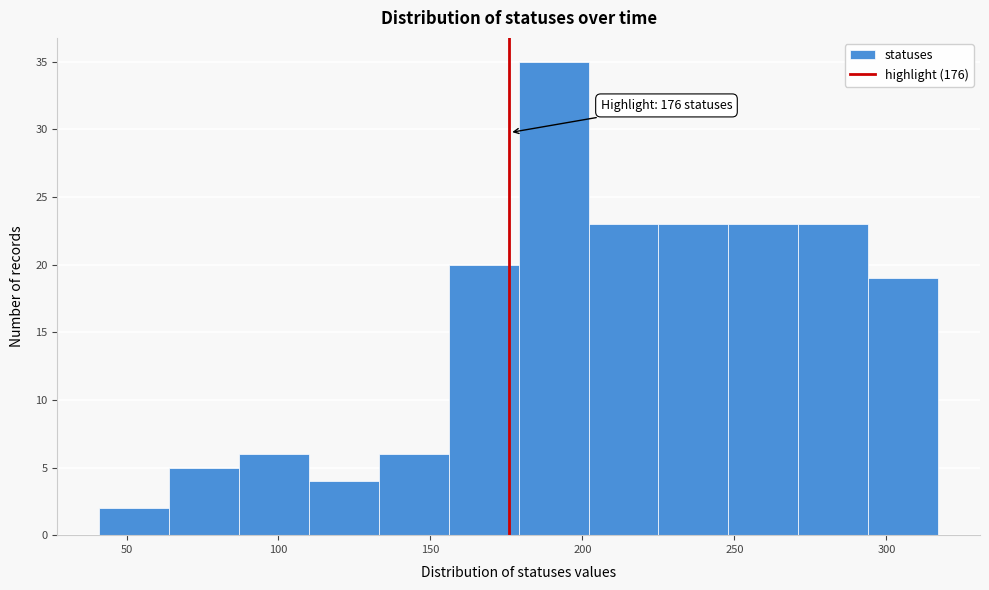

Over which range of the x-axis is the bar tallest?

179 to 202